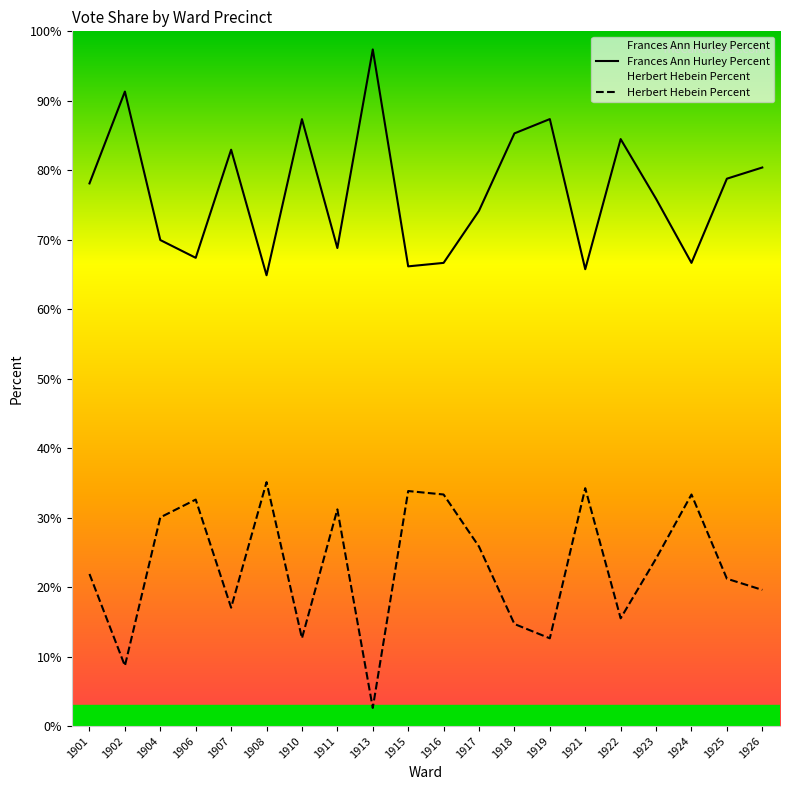

The value of Herbert Hebein Percent at 1901 is 21.9. True or false?

True